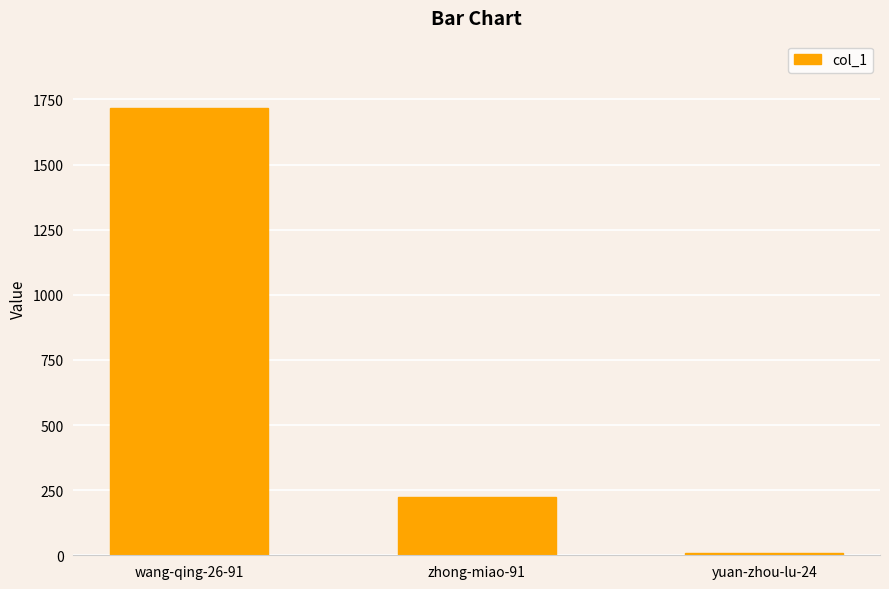

What is the label of the 2nd bar from the left?

zhong-miao-91